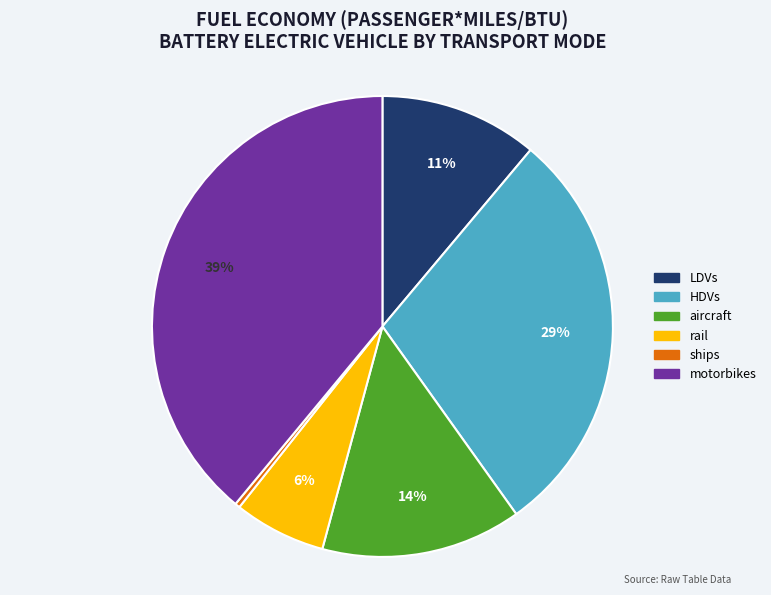

To the nearest percent, what is the difference between the motorbikes and HDVs slice percentages?

10%